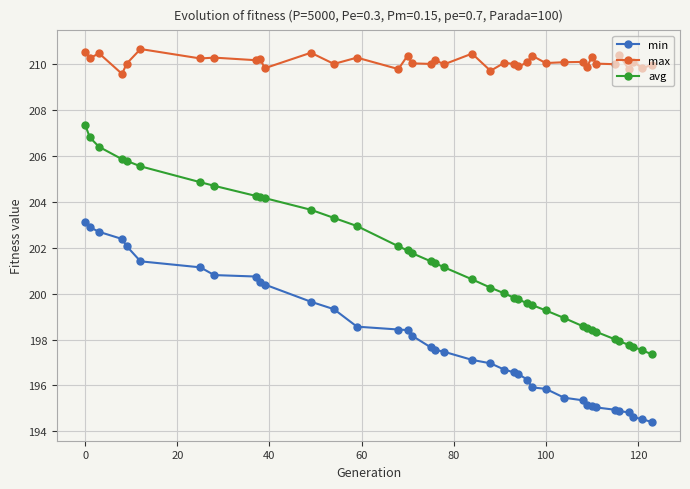

Which series has the widest spread of values?

avg